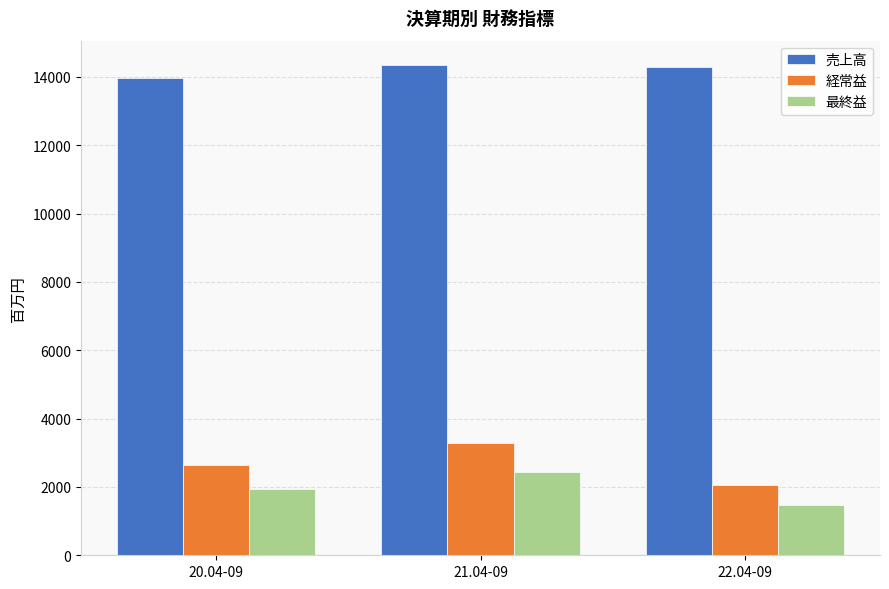

Which series has the widest spread of values?

経常益